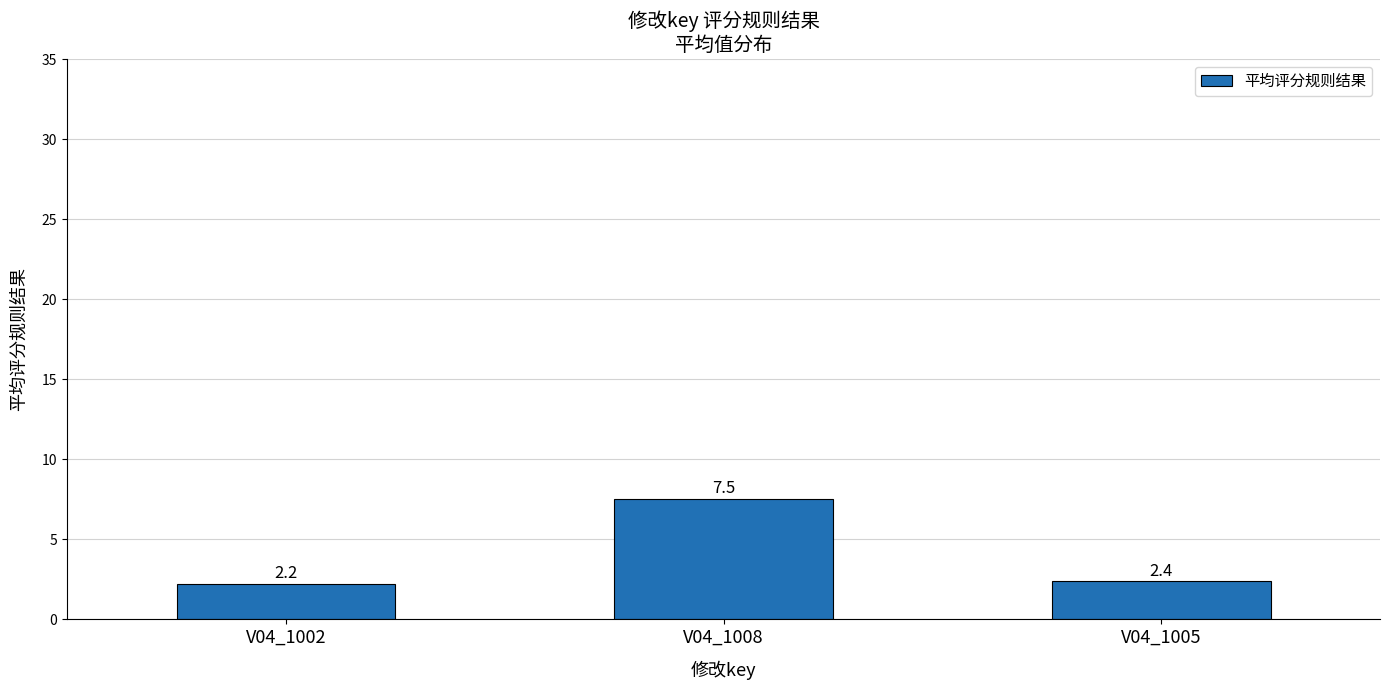

What is the label of the 2nd bar from the right?

V04_1008